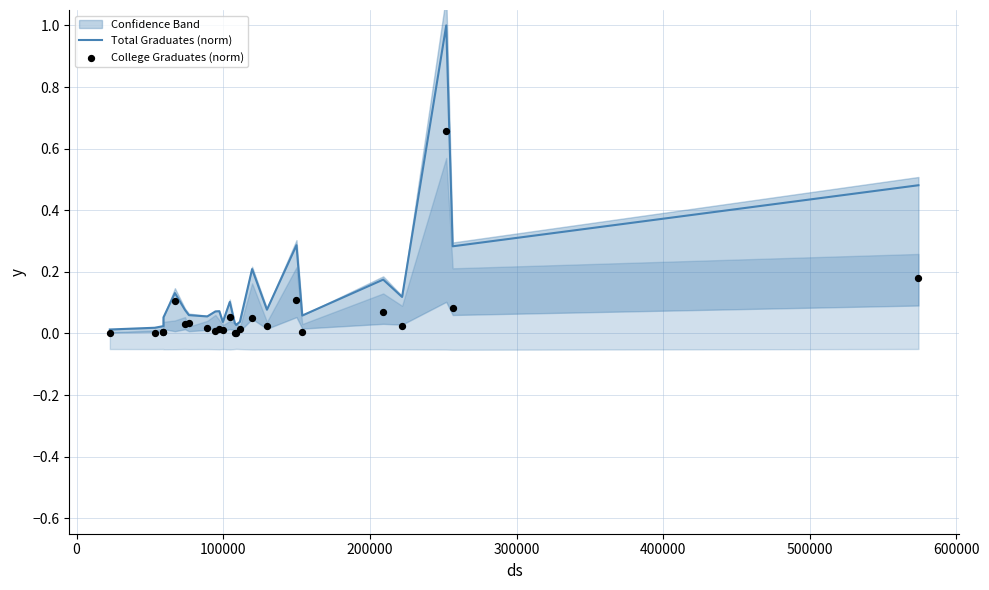

Is the value of Total Graduates (norm) at 13 greater than the value of College Graduates (norm) at 600000?

Yes